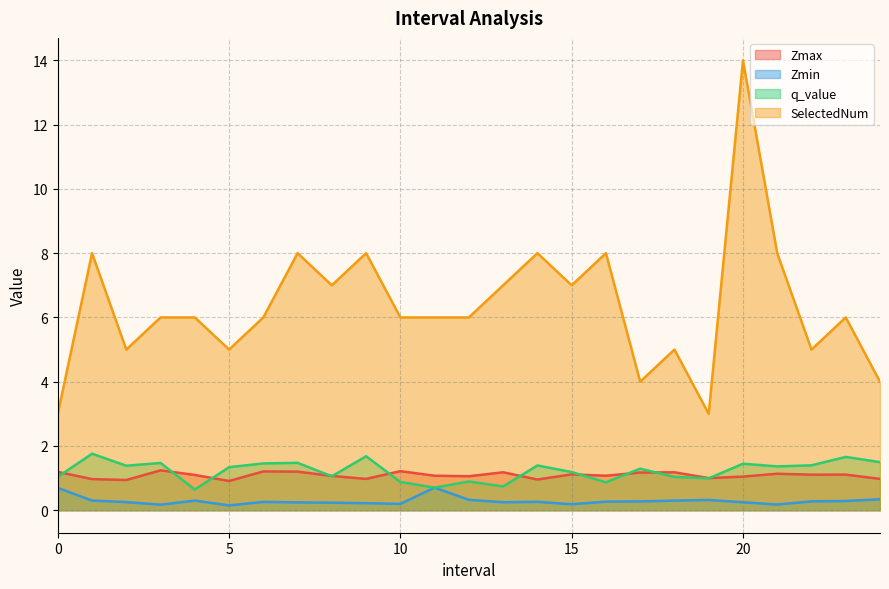

True or false: Zmin and SelectedNum intersect in this chart.

False